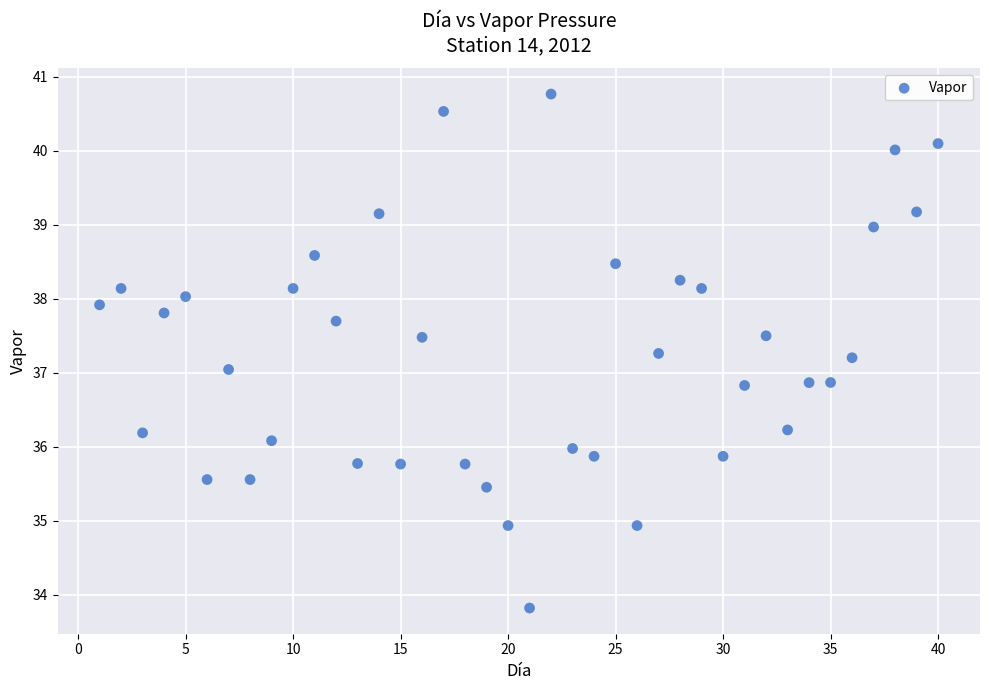

What is the range of Y values (max minus min)?

6.9